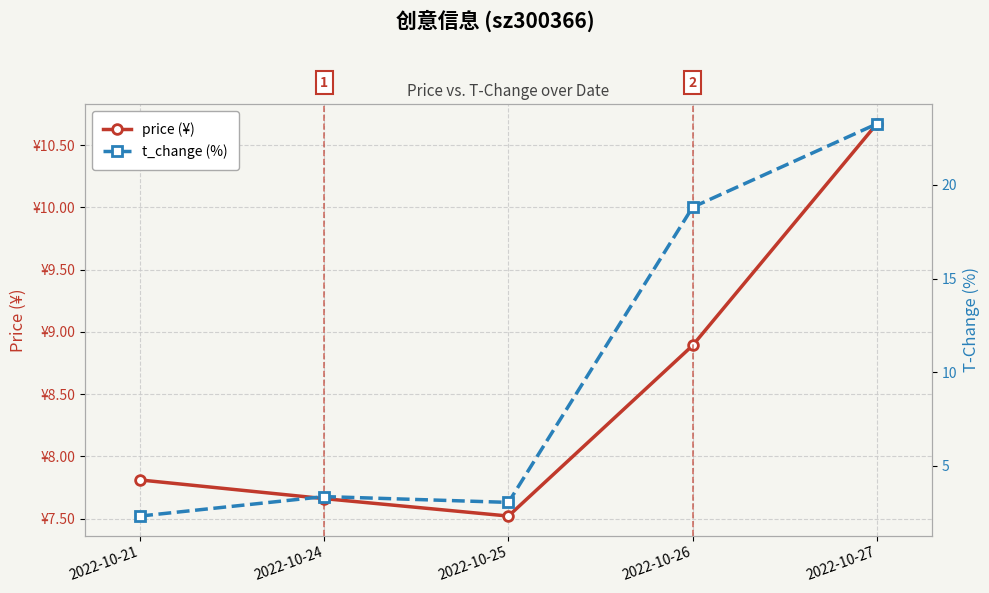

The value of price (¥) at 2022-10-27 is 18.7. True or false?

False